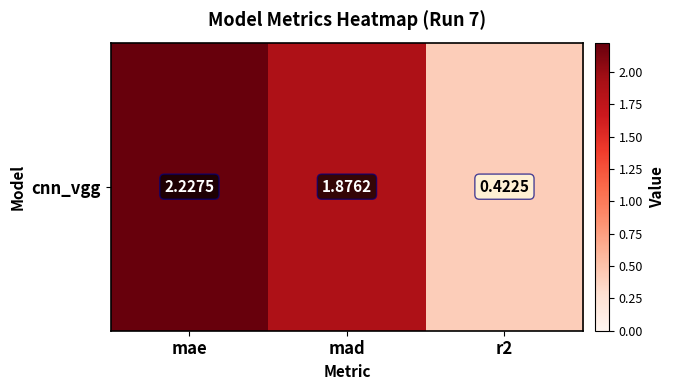

What is the smallest value displayed?

0.4